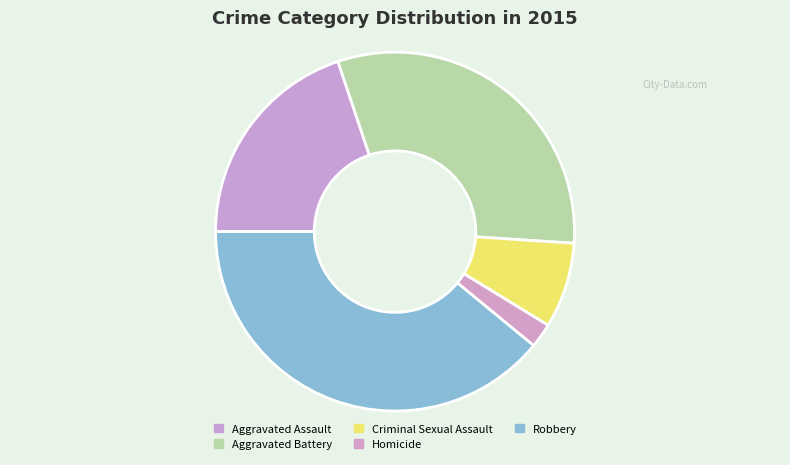

The Aggravated Battery slice represents 31% of the pie. True or false?

True